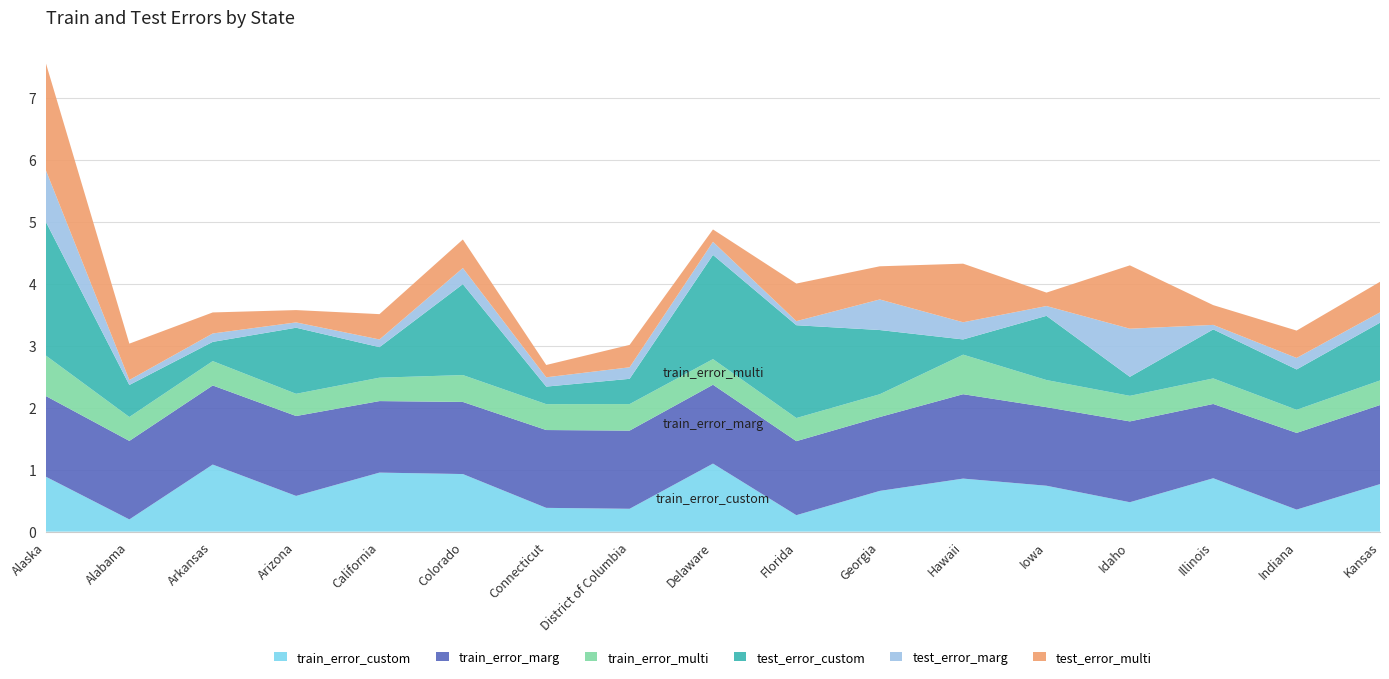

Reading left to right, list all the values displayed in this chart.

train_error_custom: 0.9	0.2	1.1	0.6	1.0	0.9	0.4	0.4	1.1	0.3	0.7	0.9	0.7	0.5	0.9	0.4	0.8
train_error_marg: 1.3	1.3	1.3	1.3	1.2	1.2	1.3	1.3	1.3	1.2	1.2	1.4	1.3	1.3	1.2	1.2	1.3
train_error_multi: 0.7	0.4	0.4	0.4	0.4	0.4	0.4	0.4	0.4	0.4	0.4	0.6	0.4	0.4	0.4	0.4	0.4
test_error_custom: 2.2	0.5	0.3	1.1	0.5	1.5	0.3	0.4	1.7	1.5	1.0	0.2	1.0	0.3	0.8	0.7	0.9
test_error_marg: 0.8	0.1	0.1	0.1	0.1	0.3	0.2	0.2	0.2	0.1	0.5	0.3	0.2	0.8	0.1	0.2	0.2
test_error_multi: 1.7	0.6	0.3	0.2	0.4	0.5	0.2	0.4	0.2	0.6	0.5	0.9	0.2	1.0	0.3	0.4	0.5